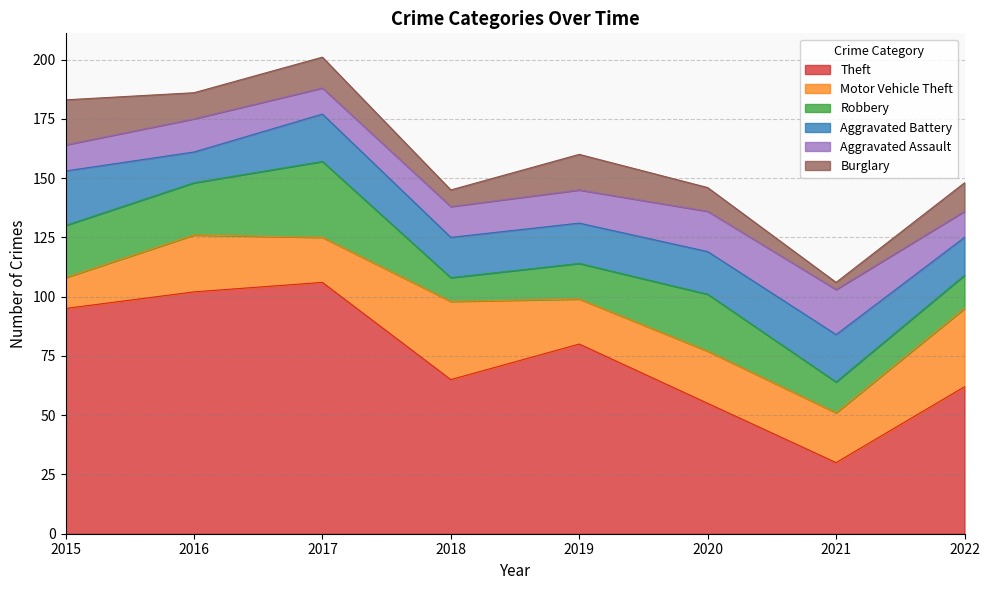

Which category has the highest value in the Motor Vehicle Theft series?

2018